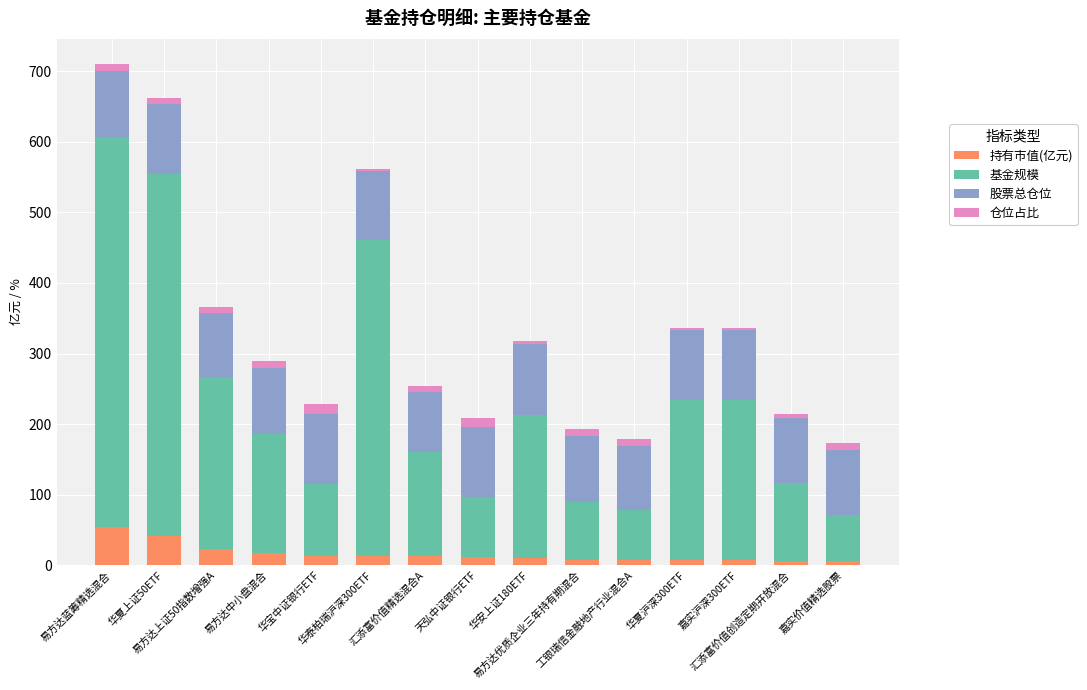

What are all the series names shown in the legend?

持有市值(亿元), 基金规模, 股票总仓位, 仓位占比